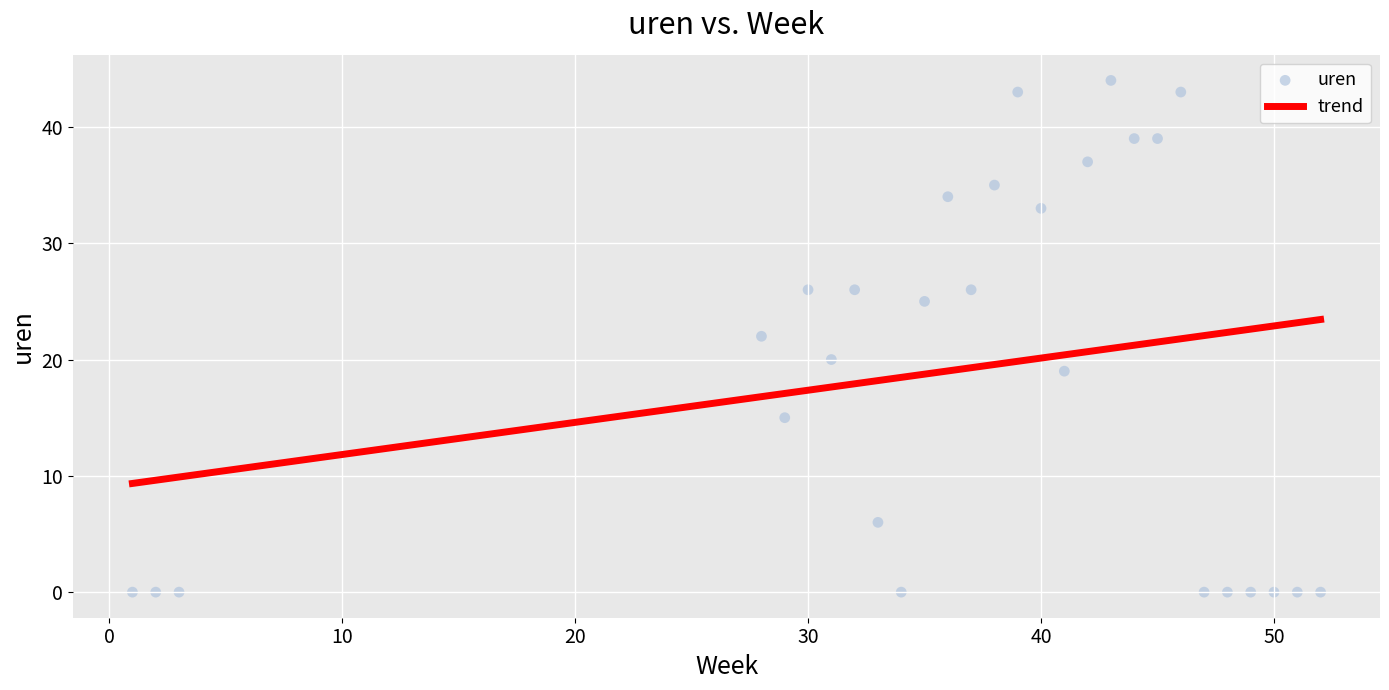

What is the range of X values (max minus min)?

51